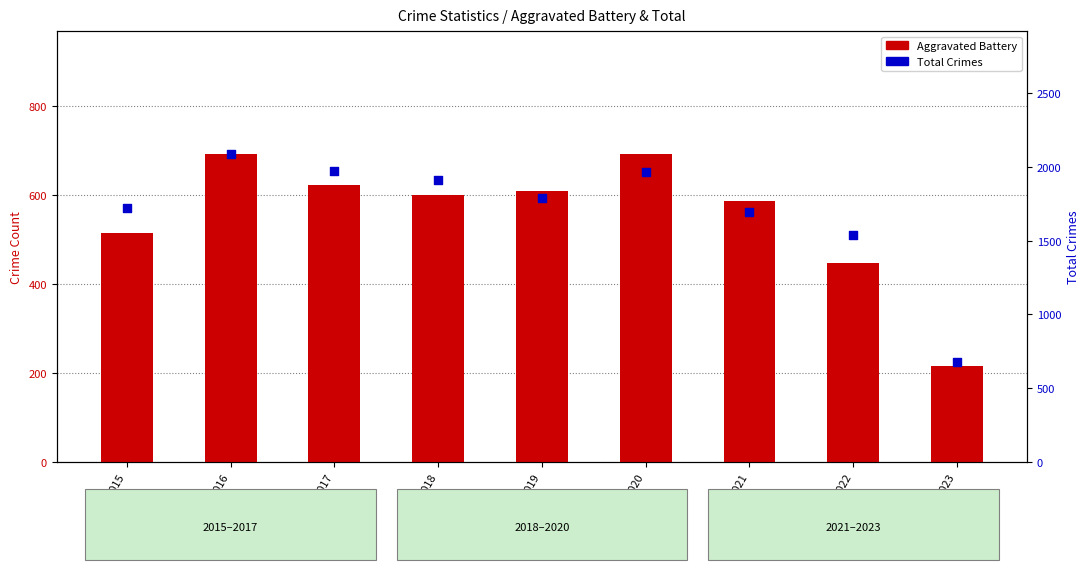

Which series contains the highest Y value?

Total